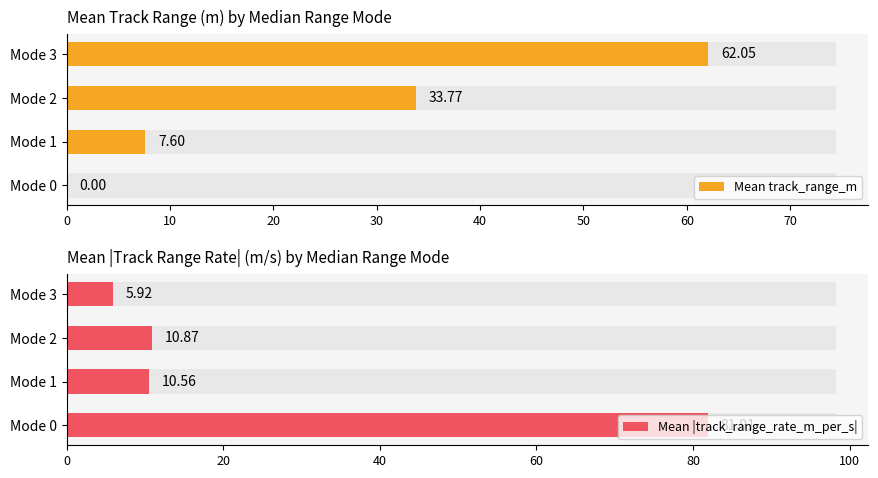

List the series in order of their overall mean, lowest first.

Mean track_range_m, Mean |track_range_rate_m_per_s|